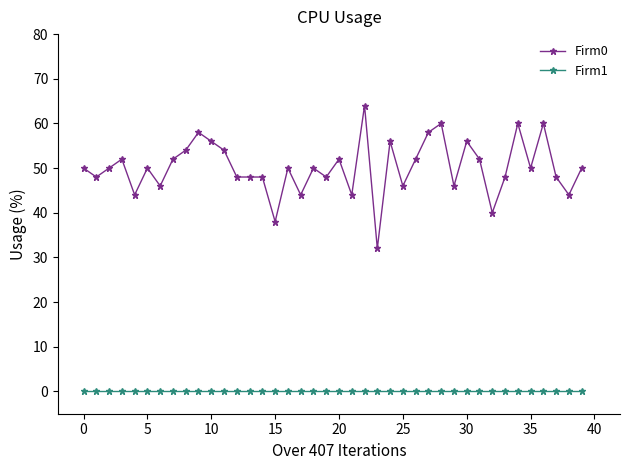

How many categories are shown in the chart?

40